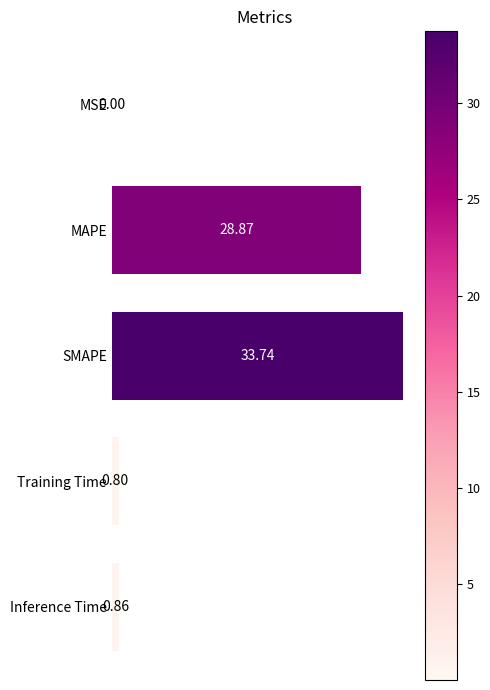

What is the change in value from Training Time to Inference Time?

+0.1